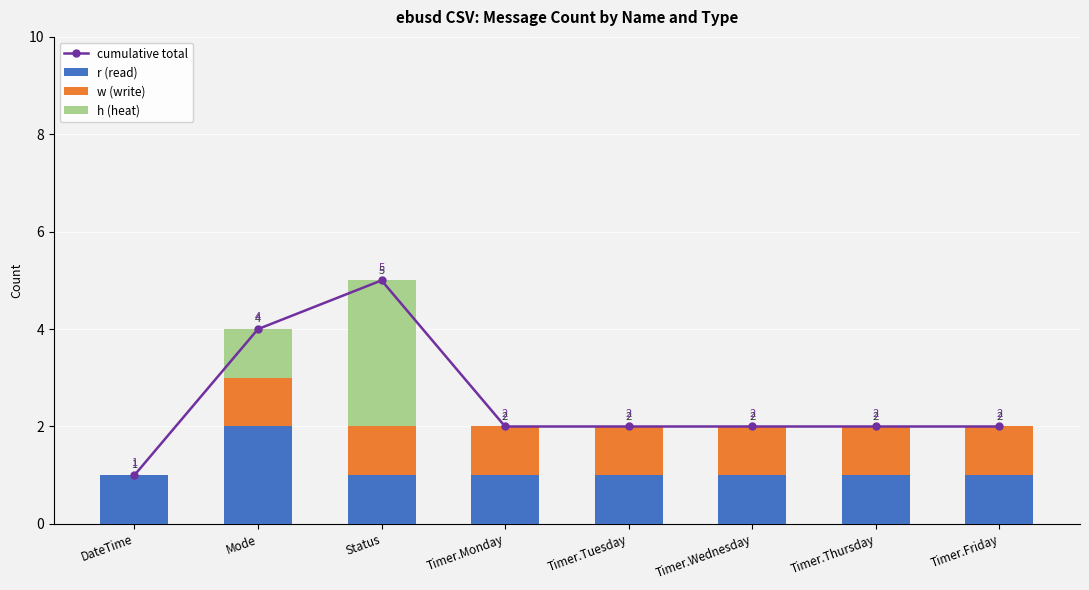

What is the difference between the maximum and minimum values in the w (write) series?

1